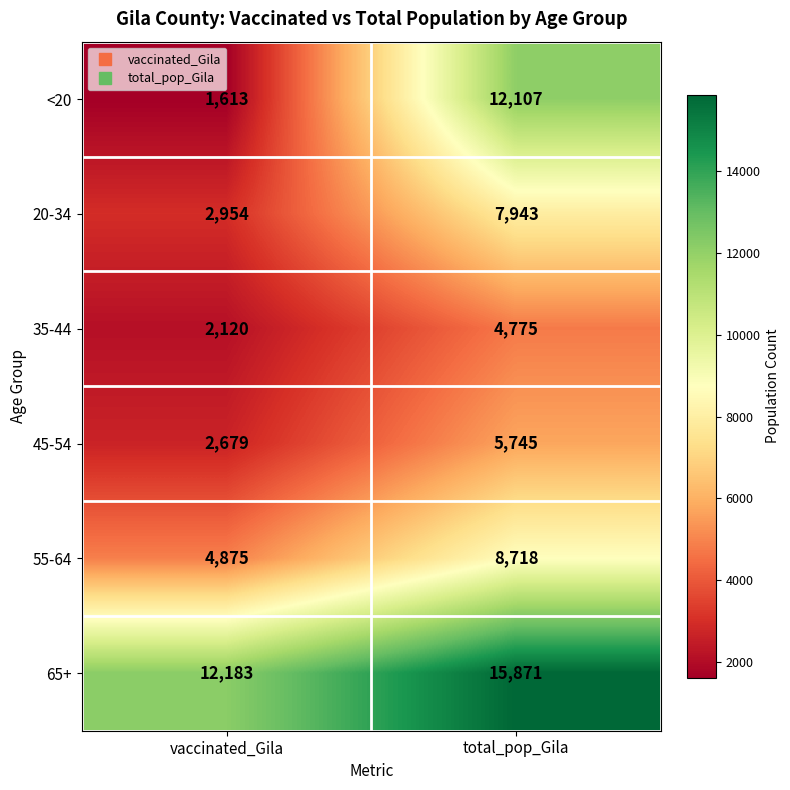

What is the difference between the maximum and minimum values in the 35-44 series?

2655